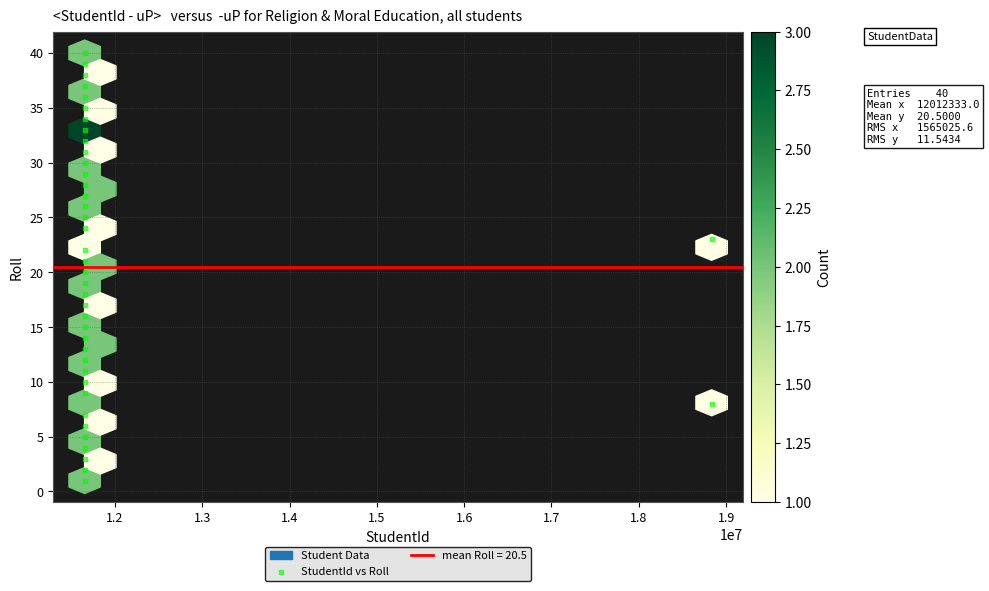

What is the range of Y values (max minus min)?

39